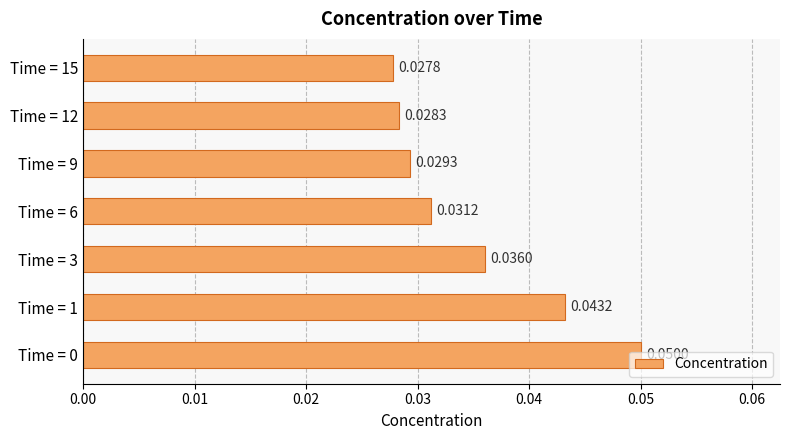

How many bars are there in total?

7